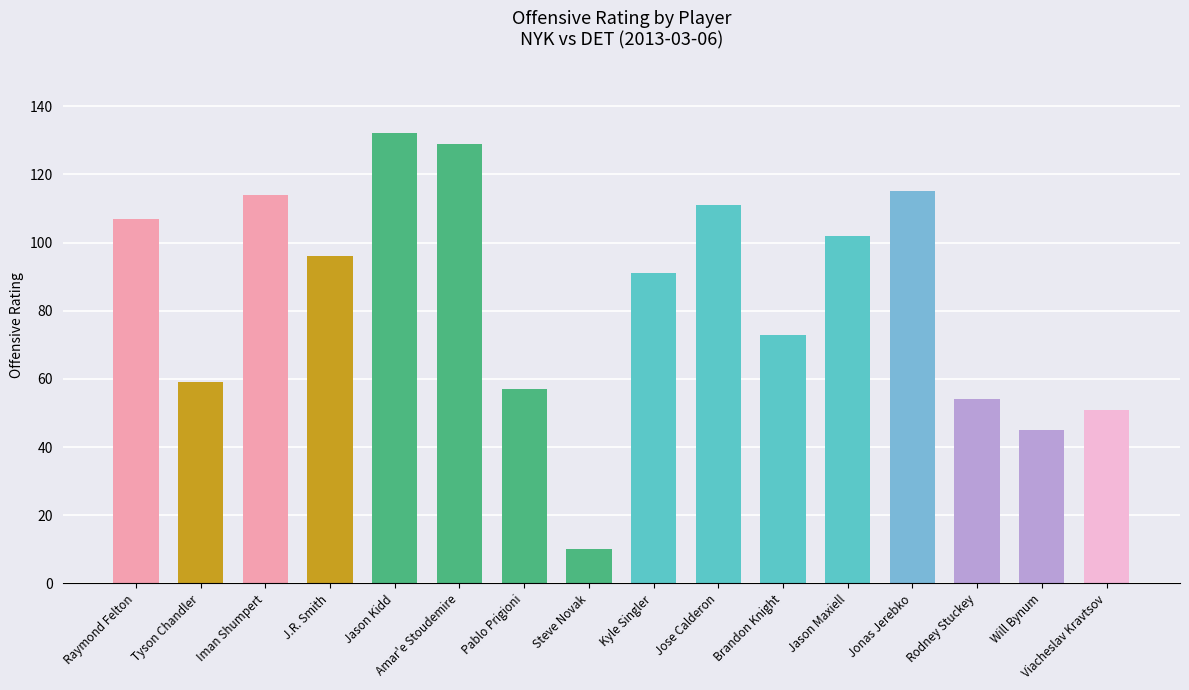

Reading left to right, what are all the values shown in this chart?

Raymond Felton=107	Tyson Chandler=59	Iman Shumpert=114	J.R. Smith=96	Jason Kidd=132	Amar'e Stoudemire=129	Pablo Prigioni=57	Steve Novak=10	Kyle Singler=91	Jose Calderon=111	Brandon Knight=73	Jason Maxiell=102	Jonas Jerebko=115	Rodney Stuckey=54	Will Bynum=45	Viacheslav Kravtsov=51